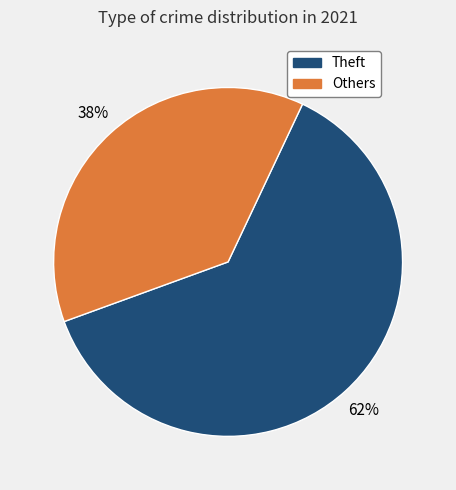

Is there any slice that represents more than half of the pie?

Yes